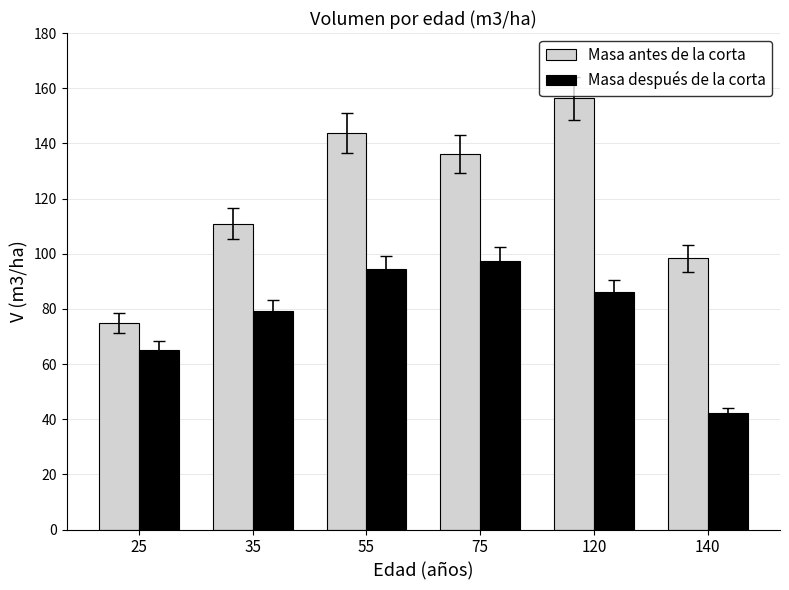

What is the approximate value of Masa antes de la corta at 55?

143.7